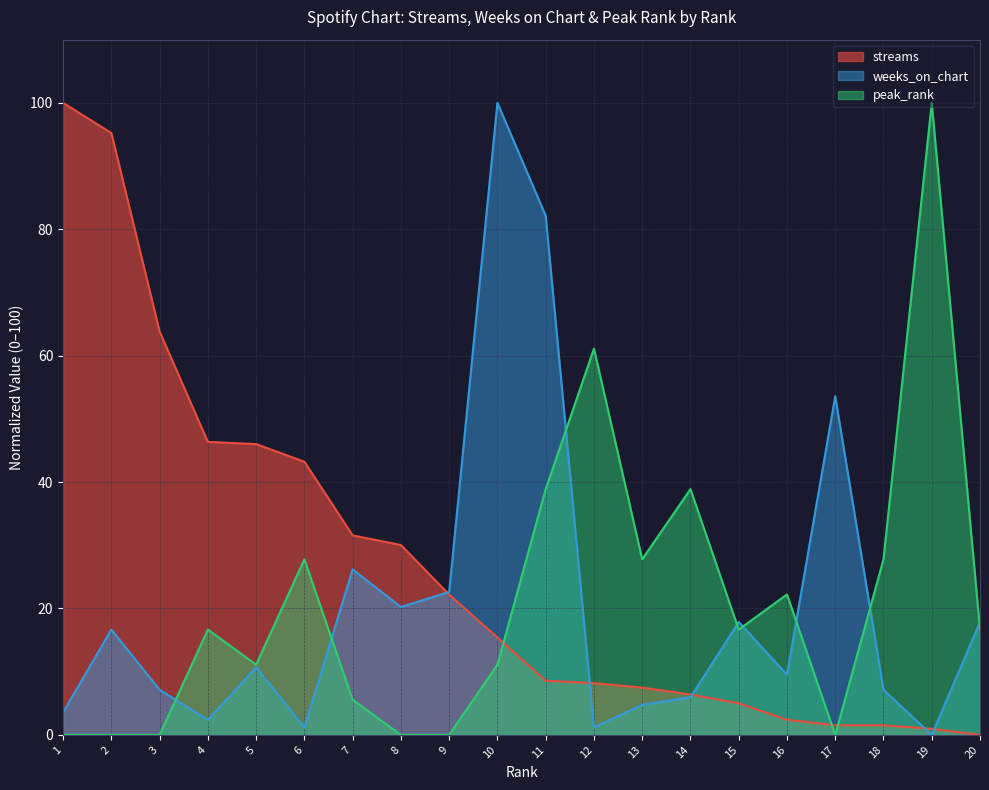

At which label does streams first exceed 15?

1